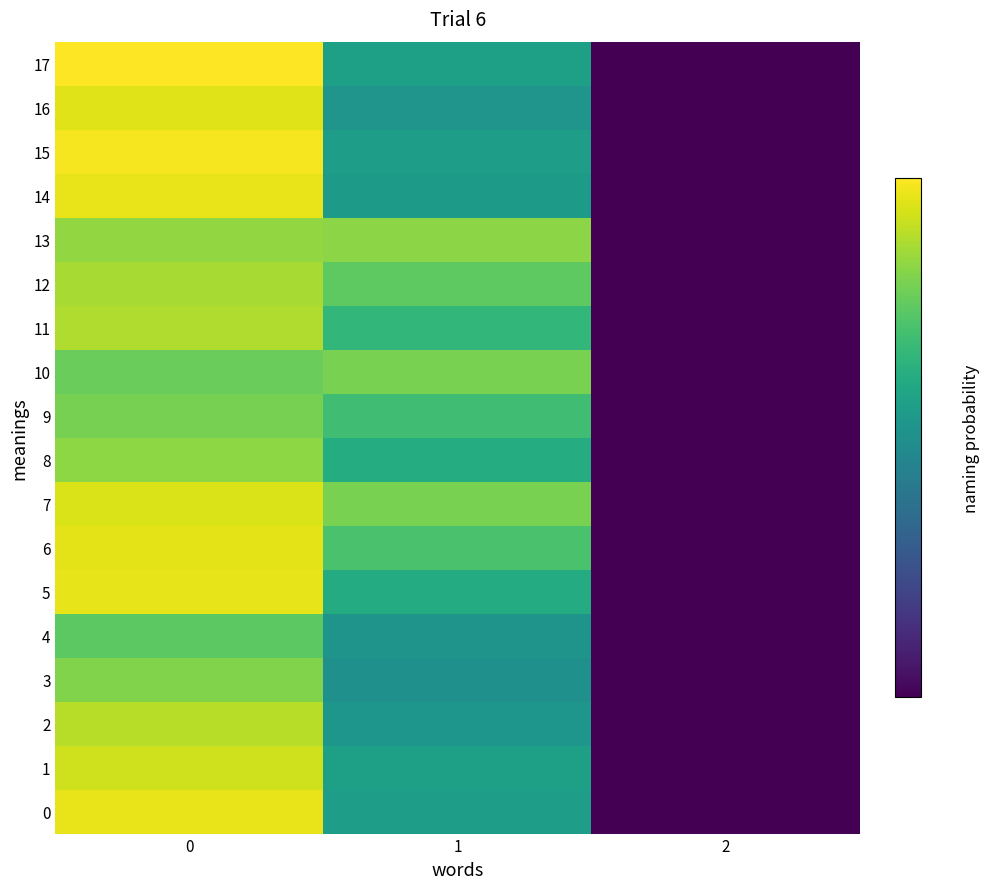

Which series has the largest range (max minus min)?

17